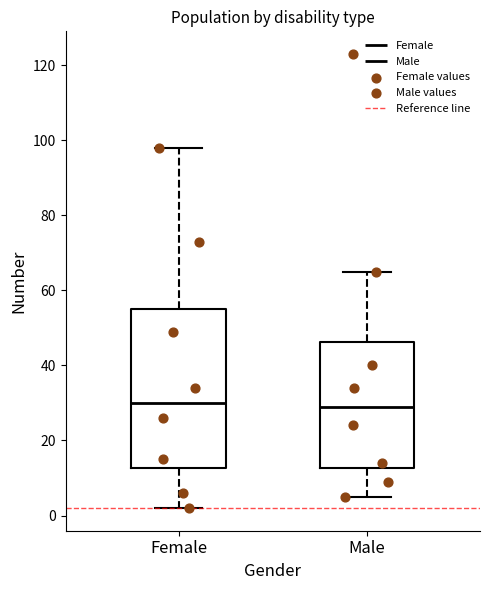

Comparing the boxes themselves (not the whiskers), which one is the tallest?

Female